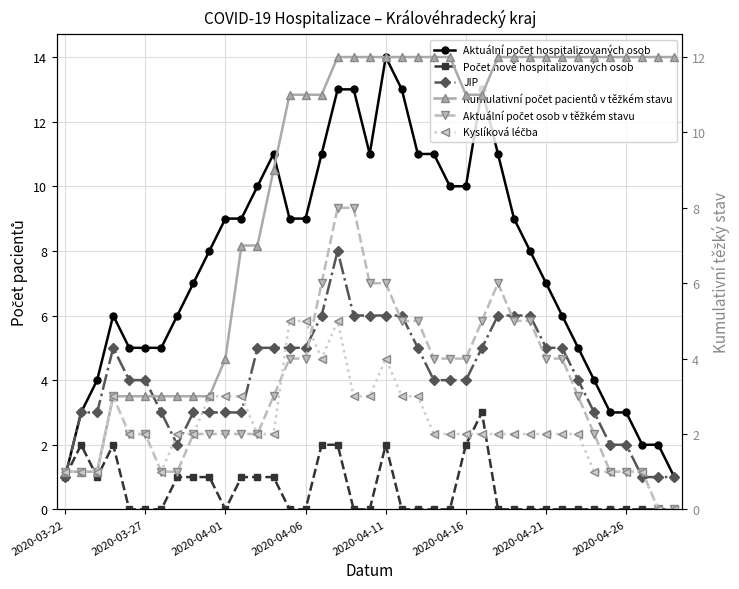

True or false: Počet nově hospitalizovaných osob and JIP intersect in this chart.

False